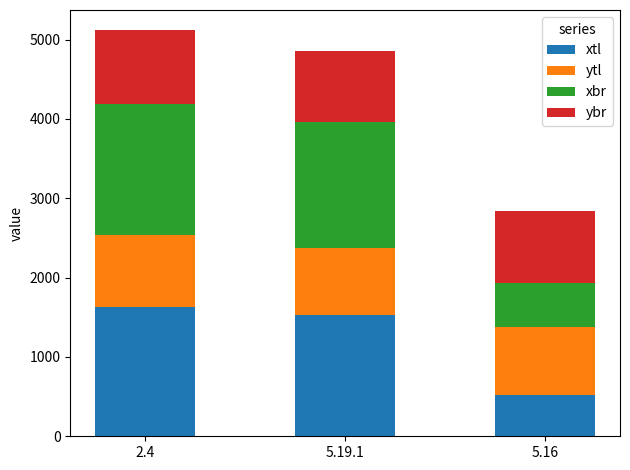

What is the total value across all series at 5.16?

2837